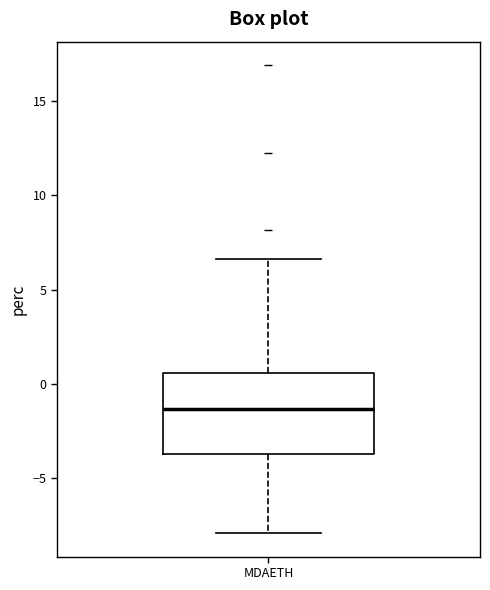

Read this box plot against the y-axis: the position of the median line, the range covered by the box, and the ends of both whiskers. The values are not printed on the chart, so give them approximately, as read against the axis.

median -1.5, box -3.5 to 0.5, whiskers -8.0 to 6.5